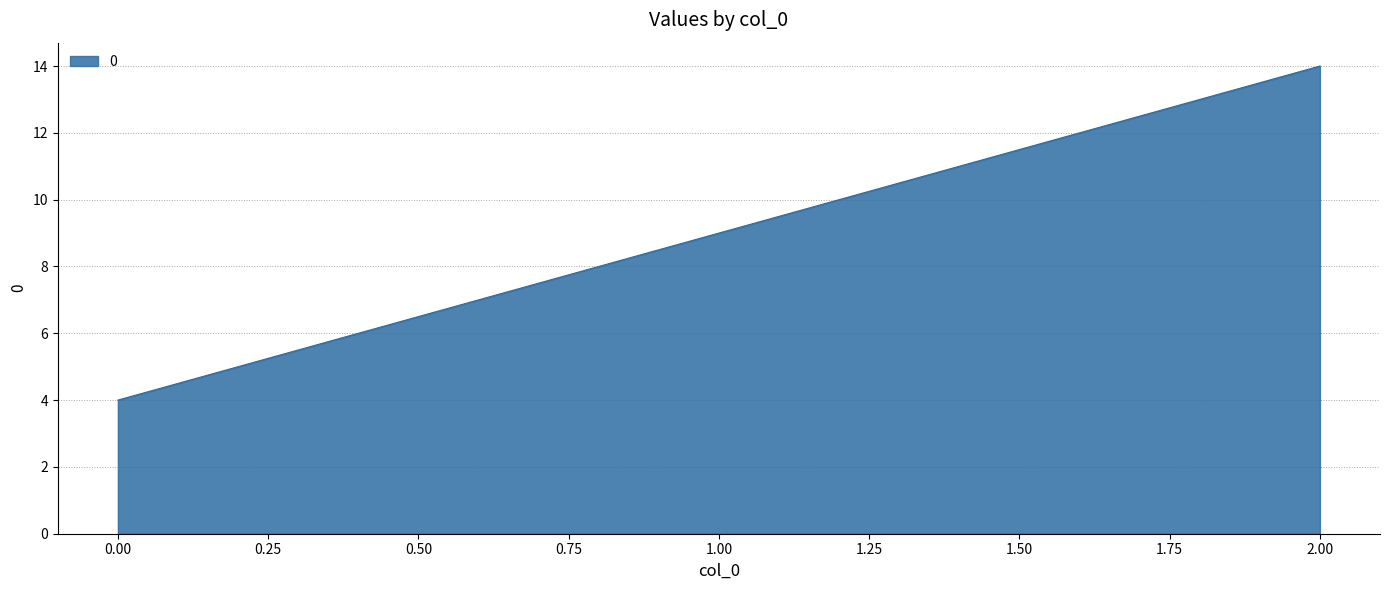

Rank the categories by value from lowest to highest.

0.00, 1.00, 2.00